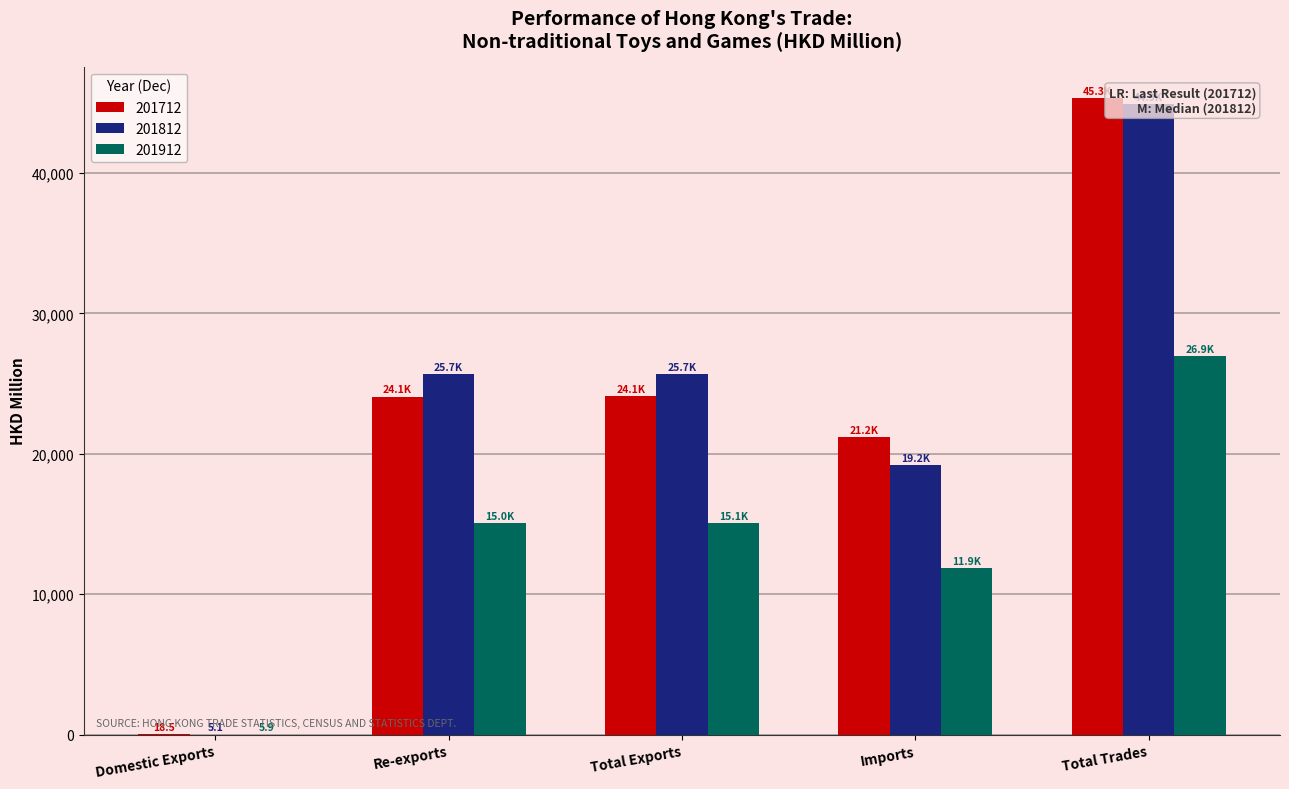

Which category has the lowest value across all series?

Domestic Exports